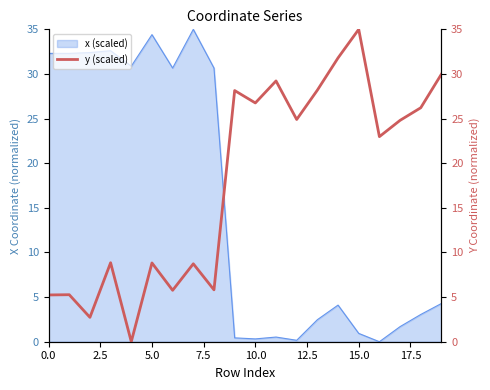

What is the sum of all values?

359.2